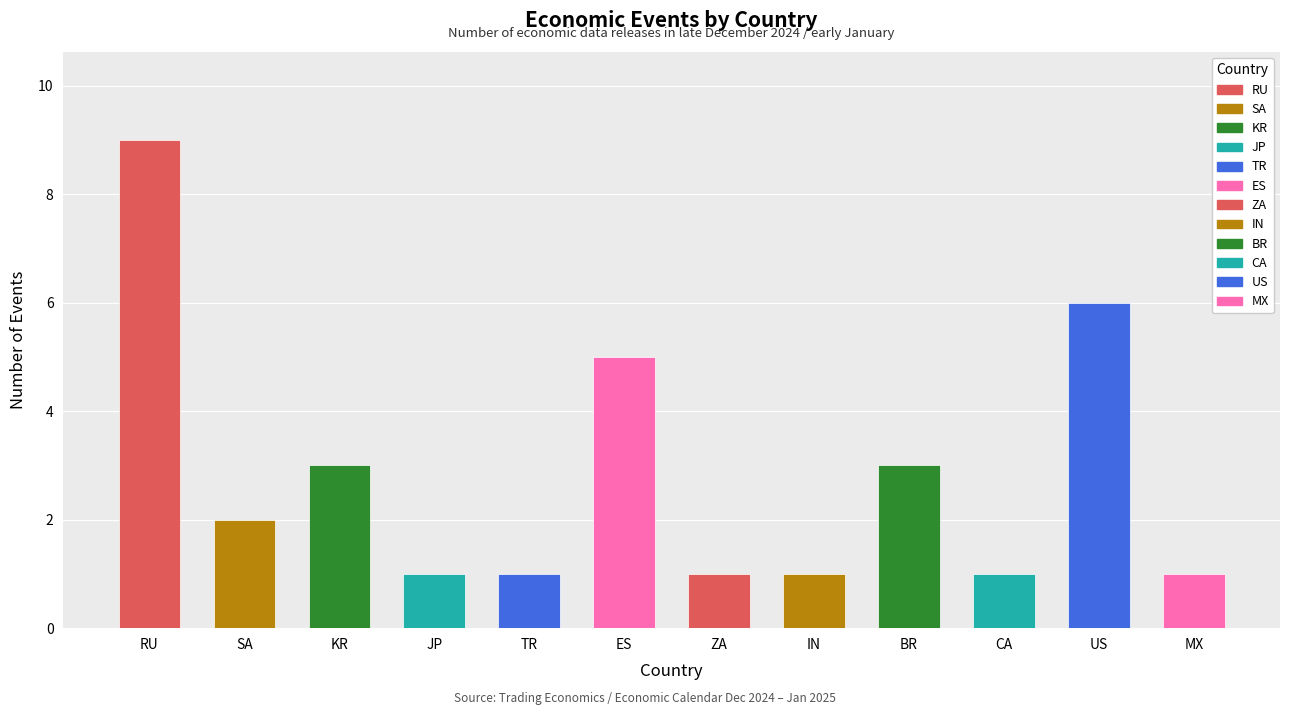

Reading right to left, what are all the values shown in this chart?

1	6	1	3	1	1	5	1	1	3	2	9